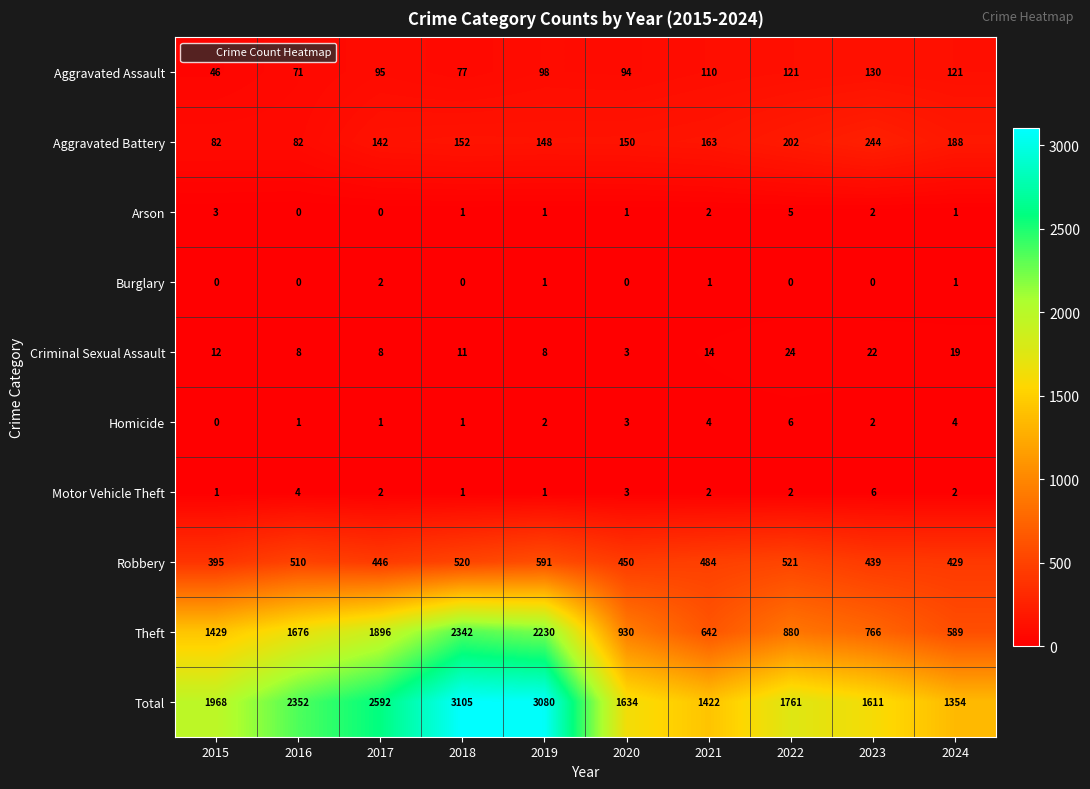

The Aggravated Battery series shows 62 at 2018. True or false?

False